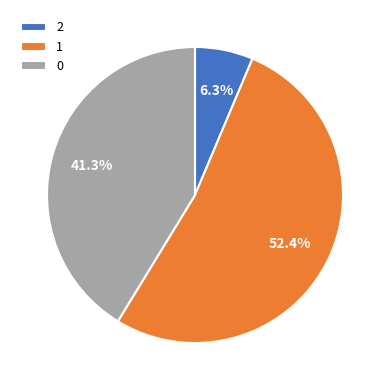

Rank the categories by value from highest to lowest.

1, 0, 2